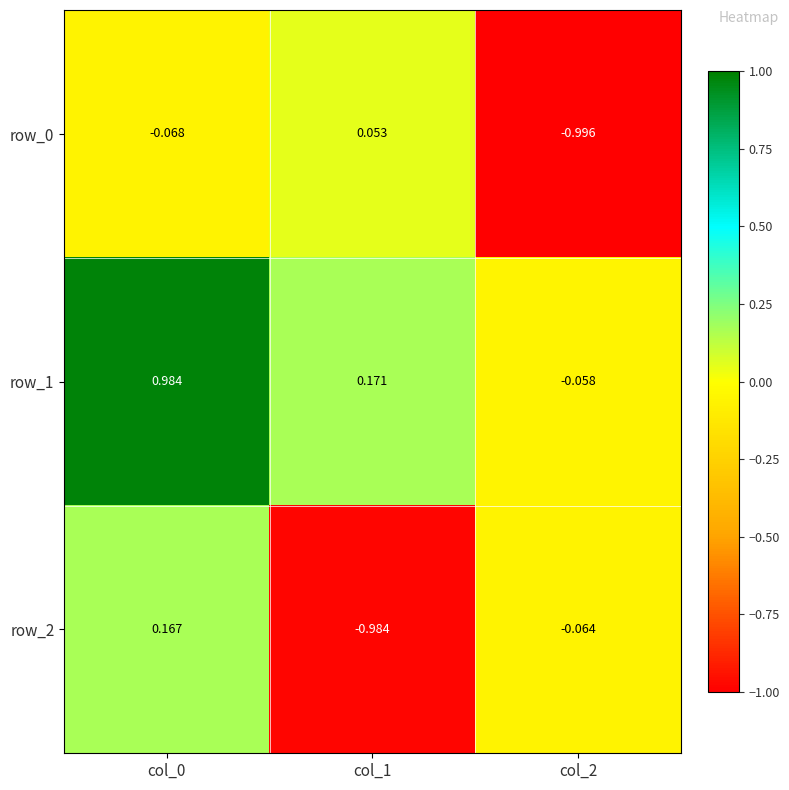

Is the value of row_1 at col_2 greater than the value of row_0 at col_2?

Yes